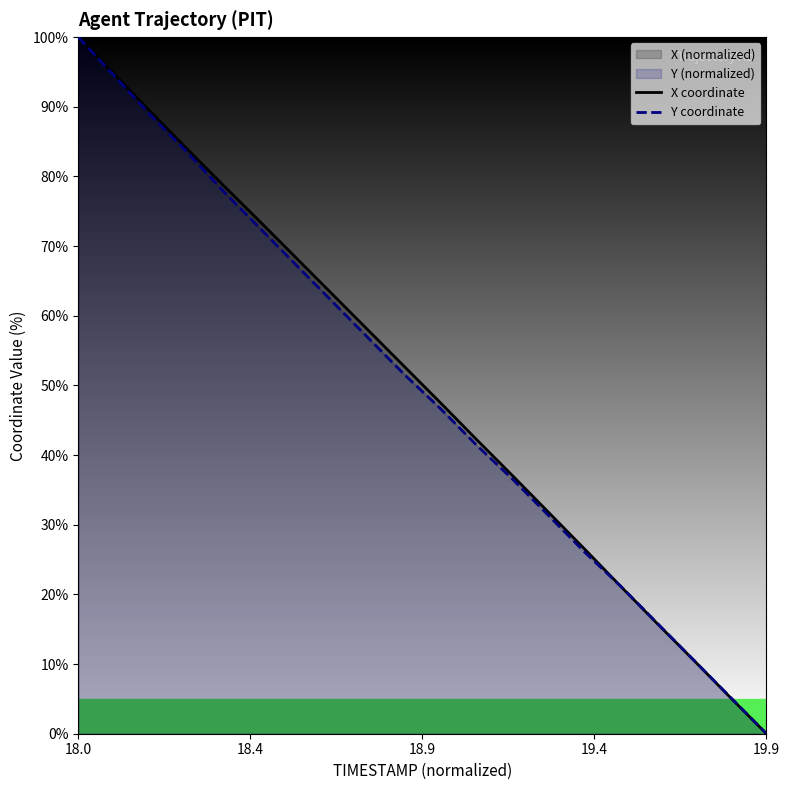

Count the number of data series in this chart.

2